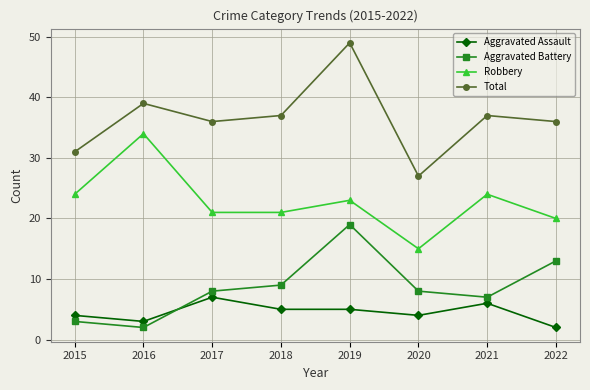

Read the Aggravated Assault value at 2021.

6